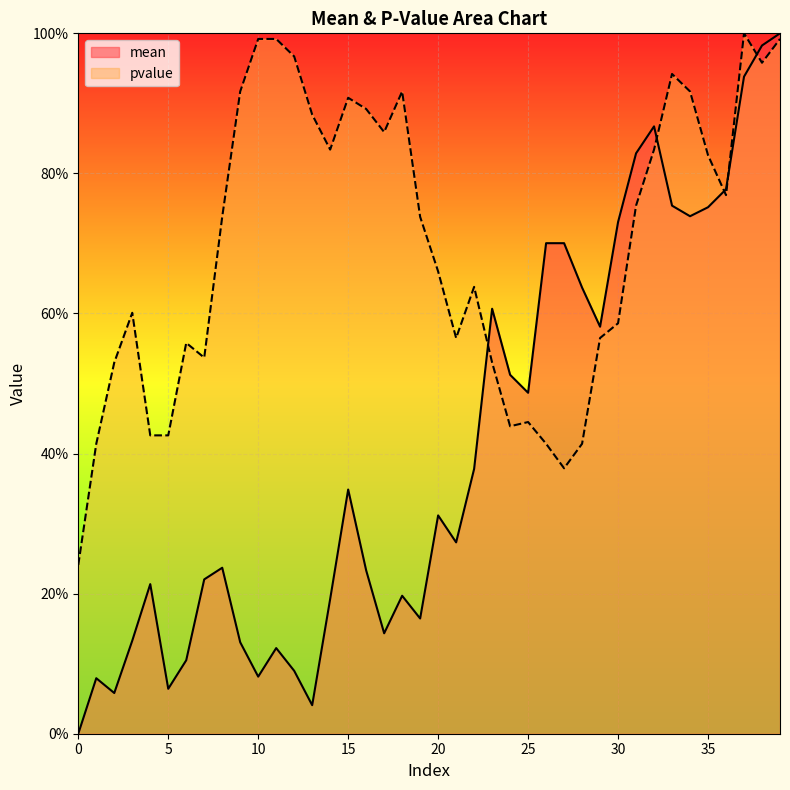

Which series has the largest range (max minus min)?

mean